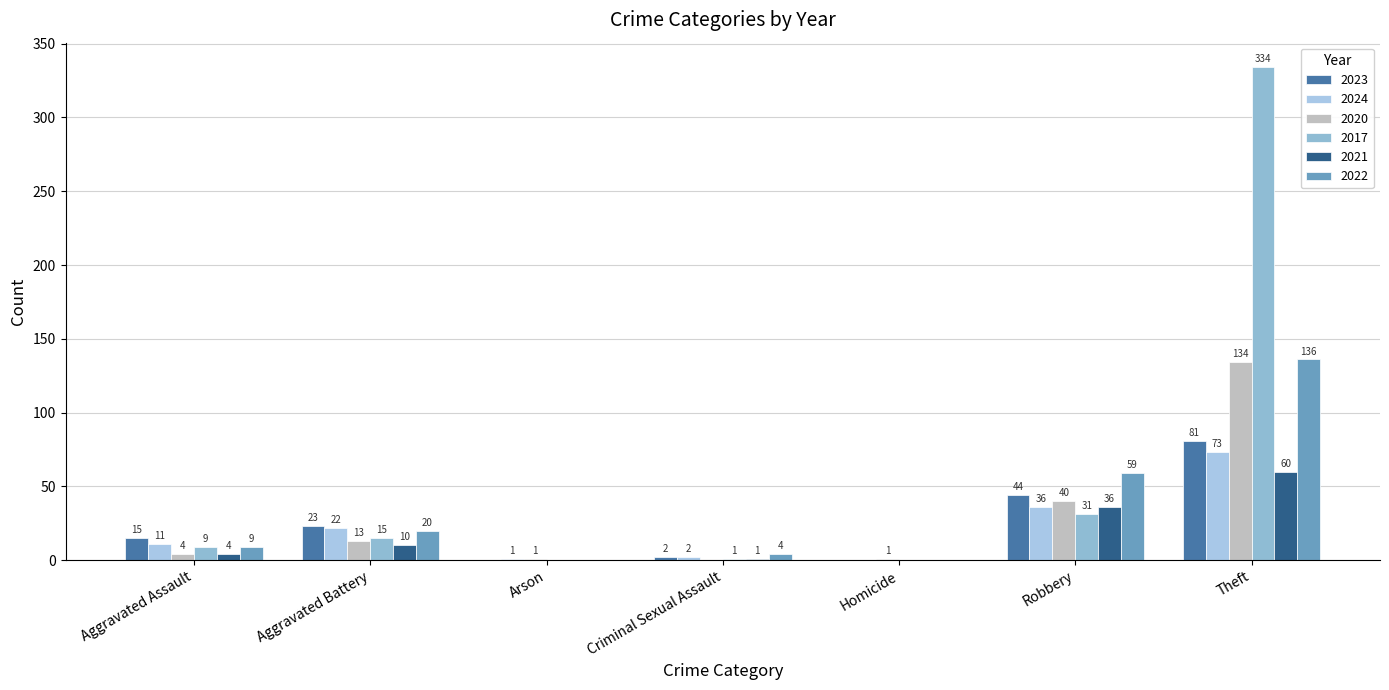

At which category is the sum across all series the highest?

Theft